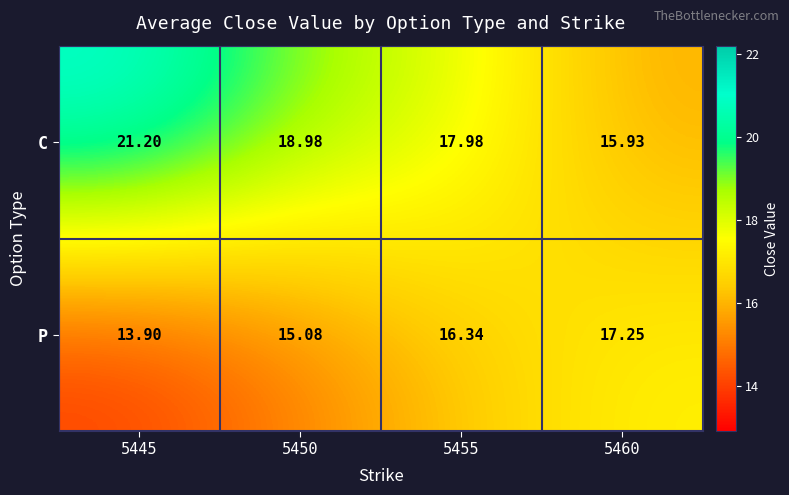

How many data points does each series have?

4